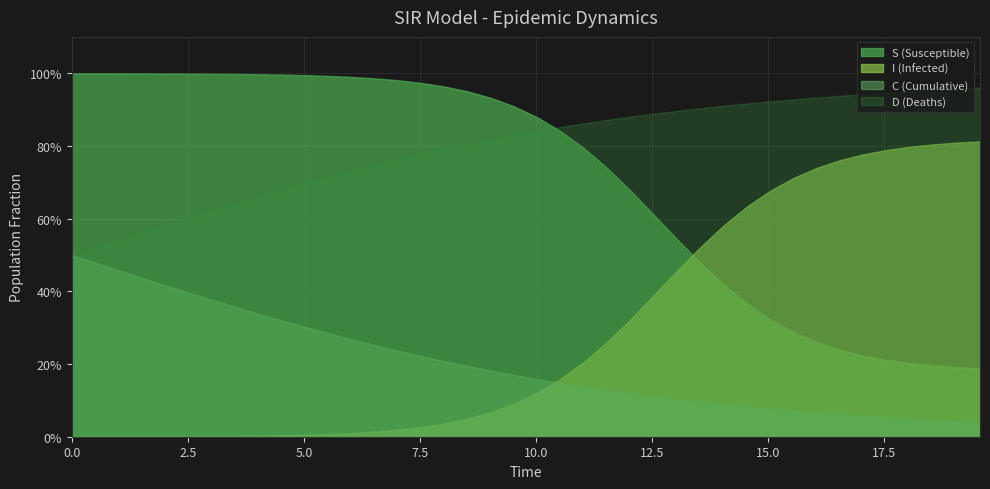

What are all the series names shown in the legend?

S (Susceptible), I (Infected), C (Cumulative), D (Deaths)